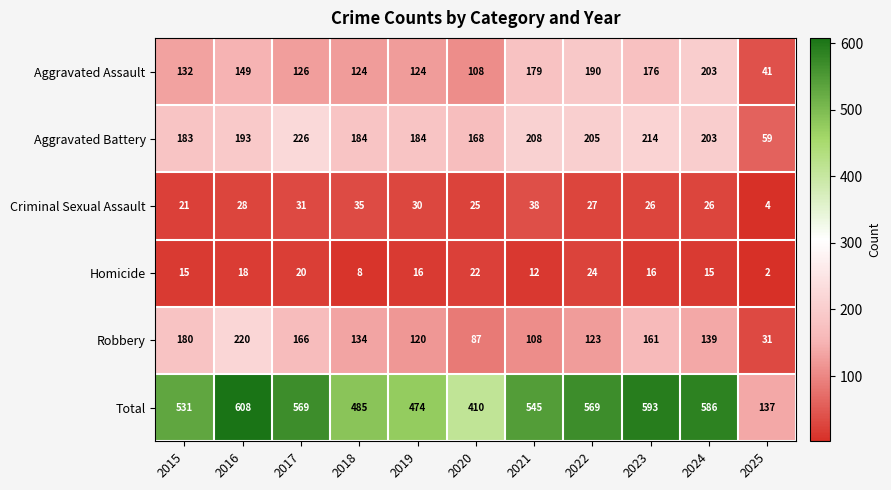

Which series has the widest spread of values?

Total